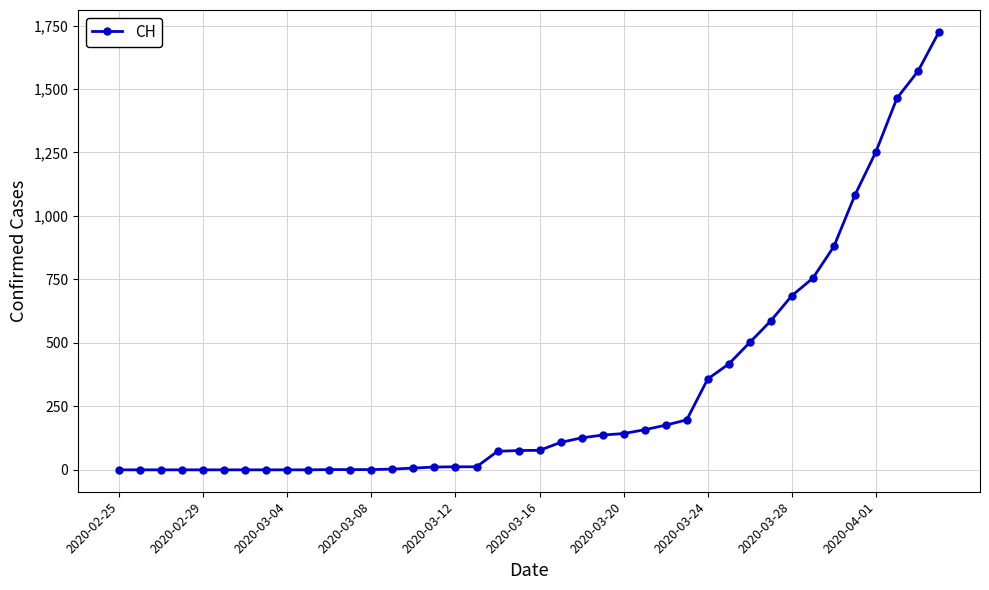

What is the difference between the maximum and second lowest values?

1725